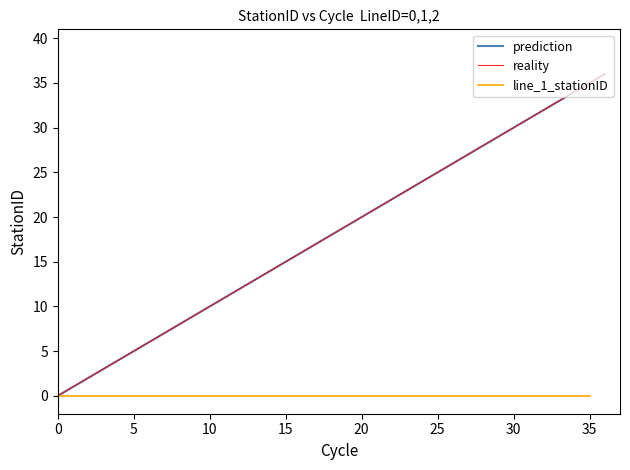

How many values in line_0_stationID are above zero?

36